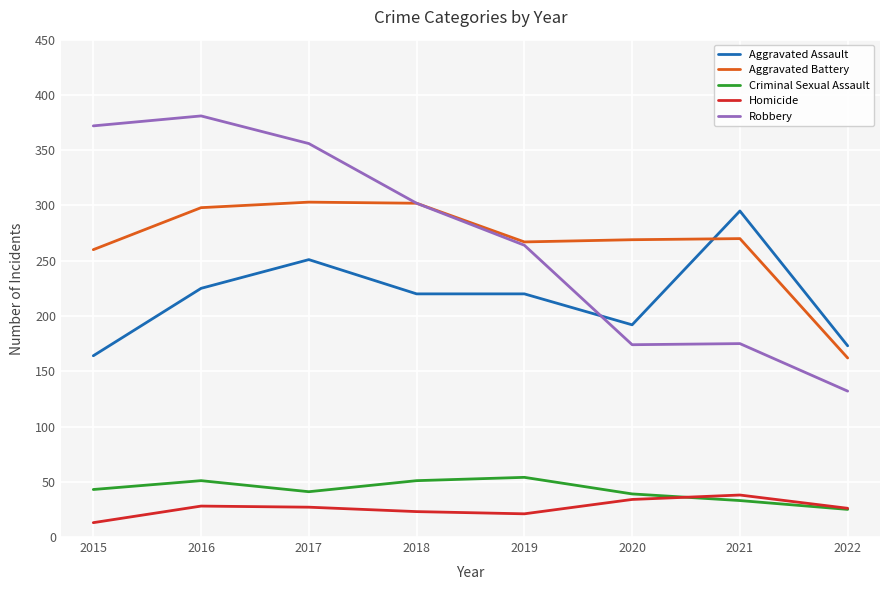

Which category has the lowest value in the Aggravated Assault series?

2015